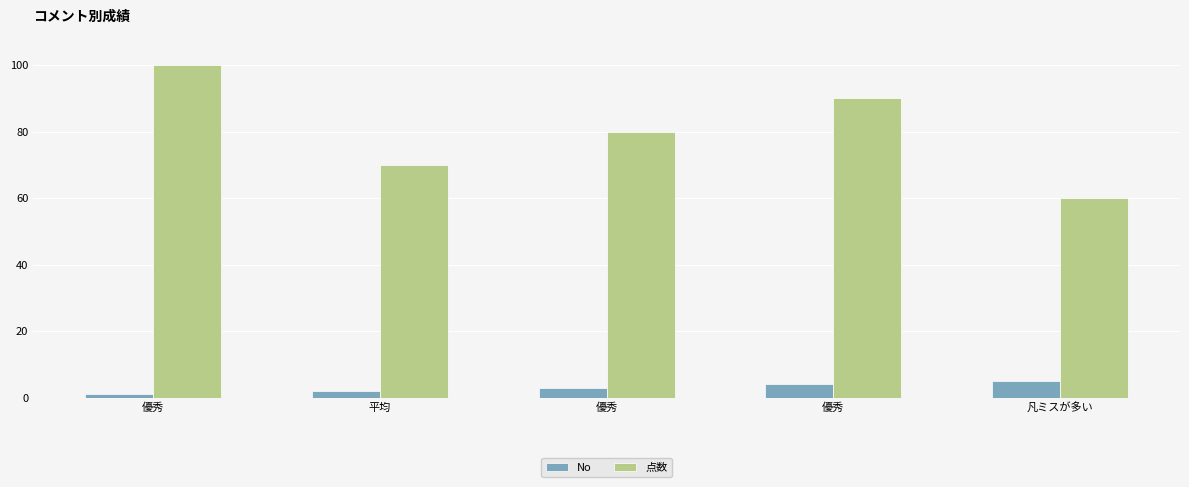

What are all the series names shown in the legend?

No, 点数